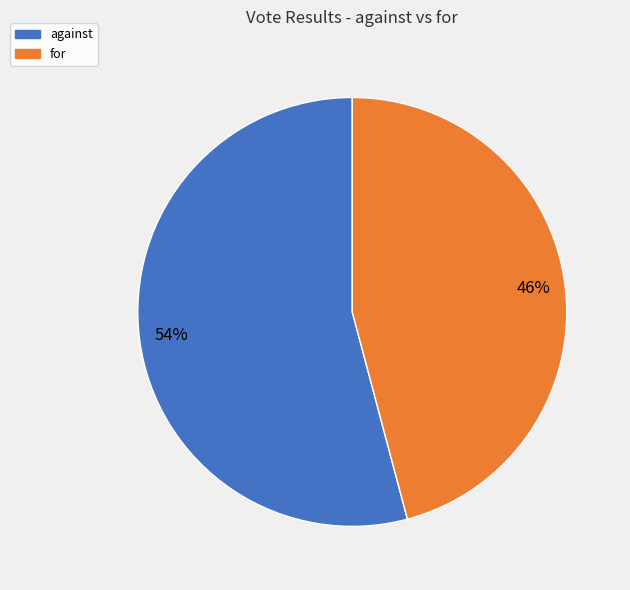

To the nearest percent, what percentage of the pie is for?

46%